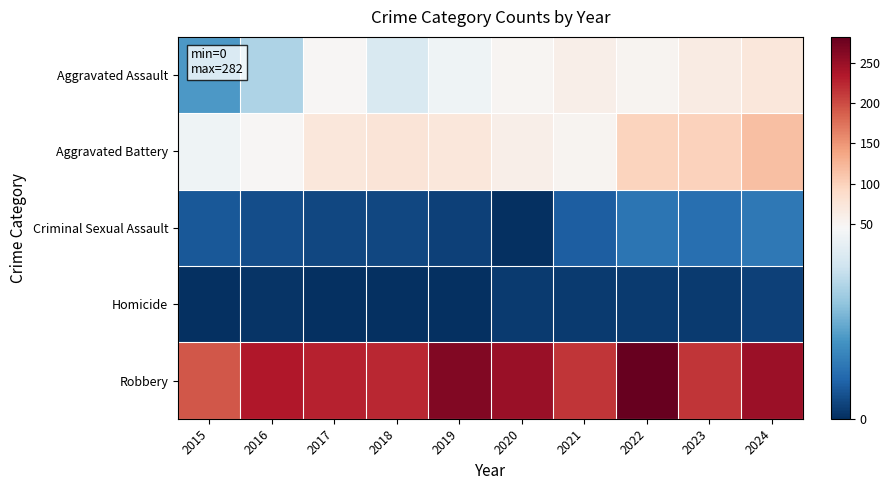

Reading right to left, what are all the values shown in this chart?

Aggravated Assault: 2024=72	2023=65	2022=52	2021=59	2020=50	2019=43	2018=38	2017=47	2016=31	2015=19
Aggravated Battery: 2024=116	2023=100	2022=98	2021=51	2020=59	2019=71	2018=76	2017=72	2016=48	2015=43
Criminal Sexual Assault: 2024=13	2023=11	2022=12	2021=8	2020=0	2019=3	2018=4	2017=4	2016=5	2015=7
Homicide: 2024=3	2023=2	2022=2	2021=2	2020=2	2019=0	2018=0	2017=0	2016=1	2015=0
Robbery: 2024=247	2023=214	2022=282	2021=214	2020=249	2019=264	2018=223	2017=227	2016=235	2015=192